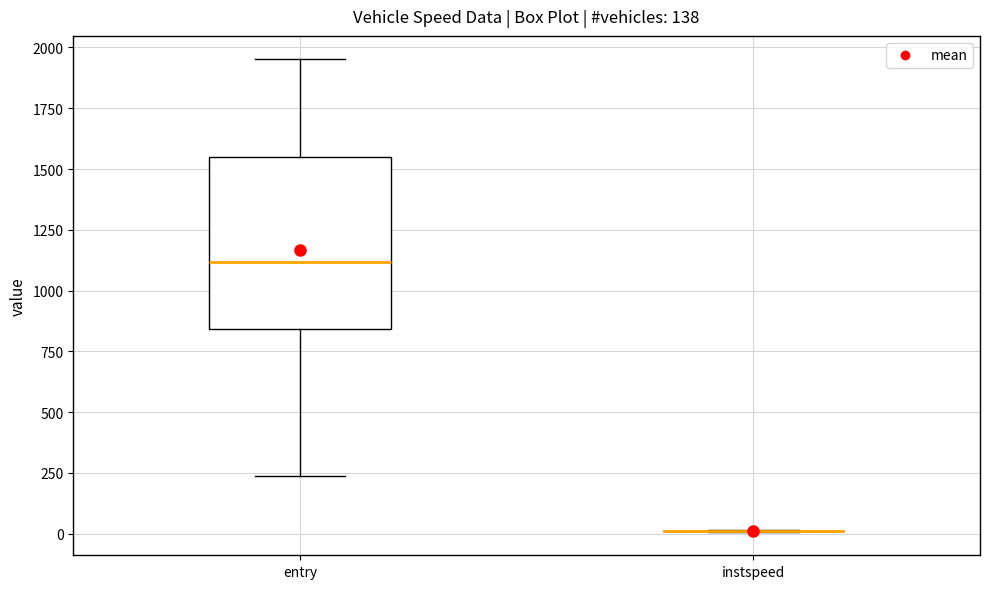

Reading left to right, transcribe this box plot: for each box, give where its median line is, the range the box spans, and where its two whiskers end, as read against the y-axis. The values are not printed on the chart, so give them approximately, as read against the axis.

entry: median 1100, box 850 to 1550, whiskers 250 to 1950
instspeed: box collapsed to a line at 0, whiskers 0 to 0